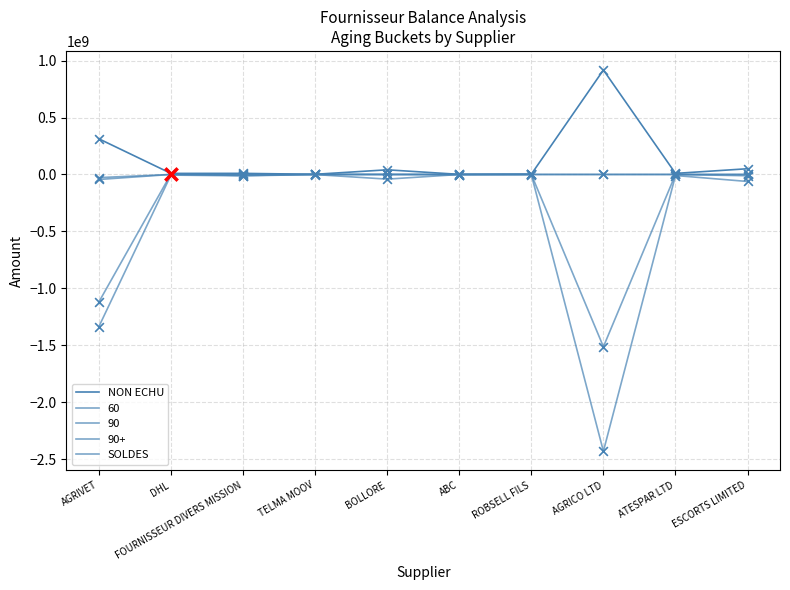

Does the chart have visible grid lines?

Yes